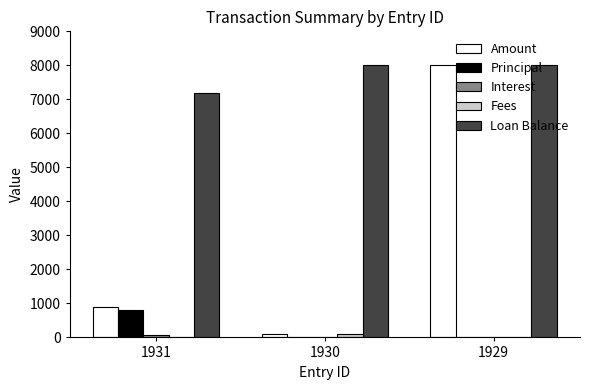

At which label does Amount reach its peak?

1929